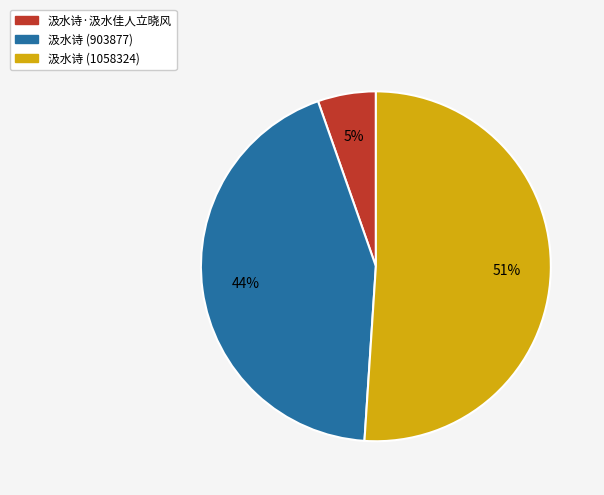

How many segments does this pie chart have?

3